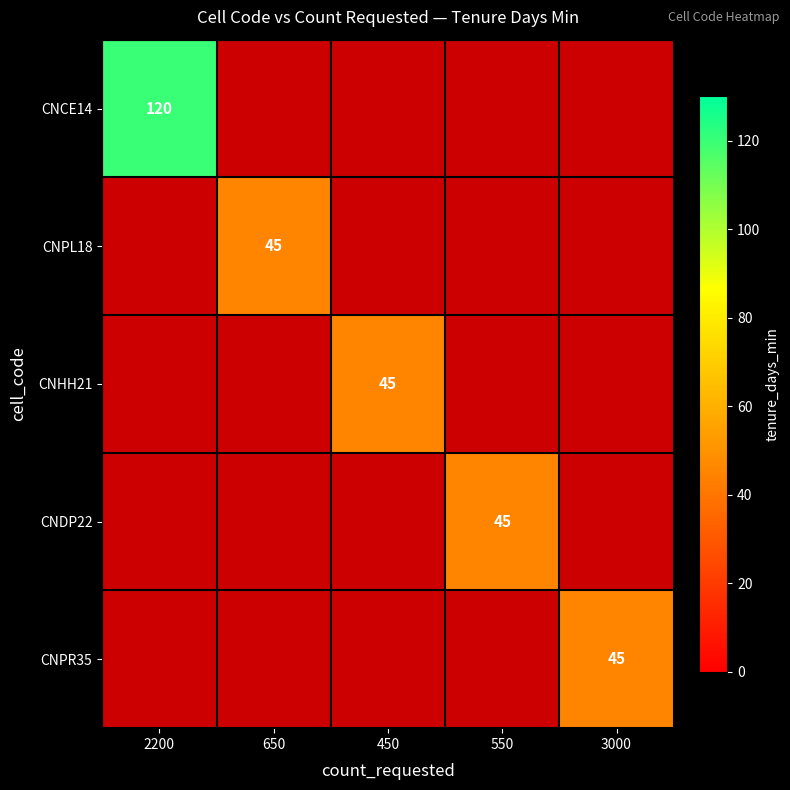

Is it true that CNPR35 equals 27 at 3000?

False